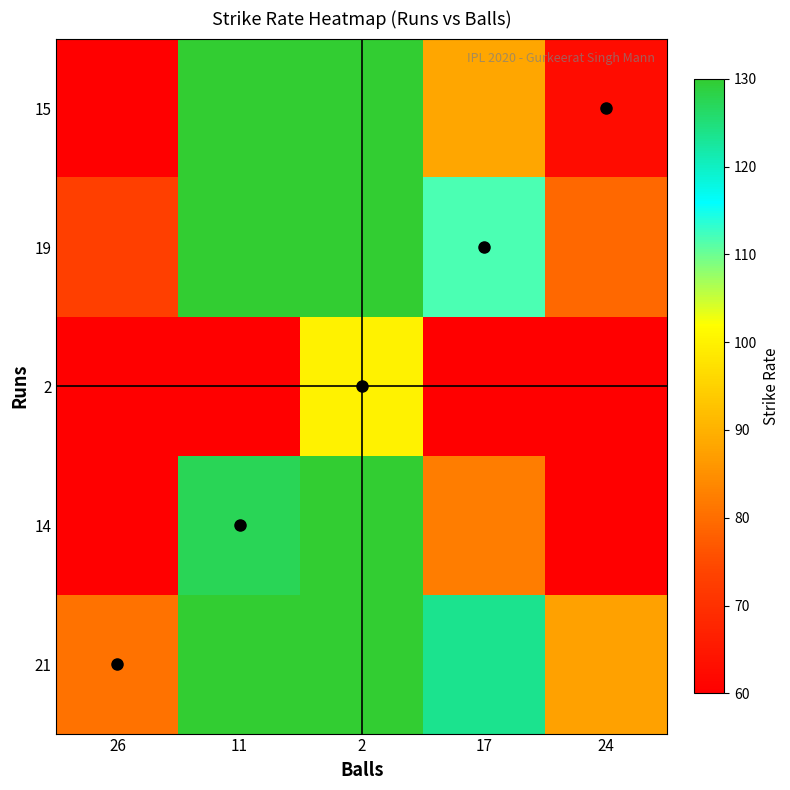

Reading left to right, what are all the values shown in this chart?

21: 26=80.8	11=190.9	2=1050.0	17=123.5	24=87.5
14: 26=53.8	11=127.3	2=700.0	17=82.4	24=58.3
2: 26=7.7	11=18.2	2=100.0	17=11.8	24=8.3
19: 26=73.1	11=172.7	2=950.0	17=111.8	24=79.2
15: 26=57.7	11=136.4	2=750.0	17=88.2	24=62.5